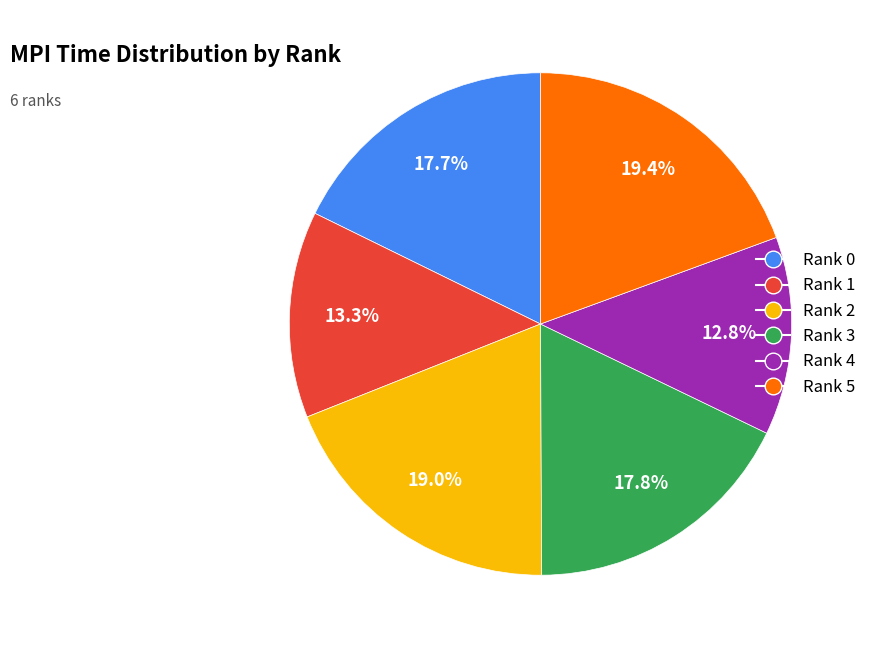

Which category has the smallest portion of the pie?

Rank 4